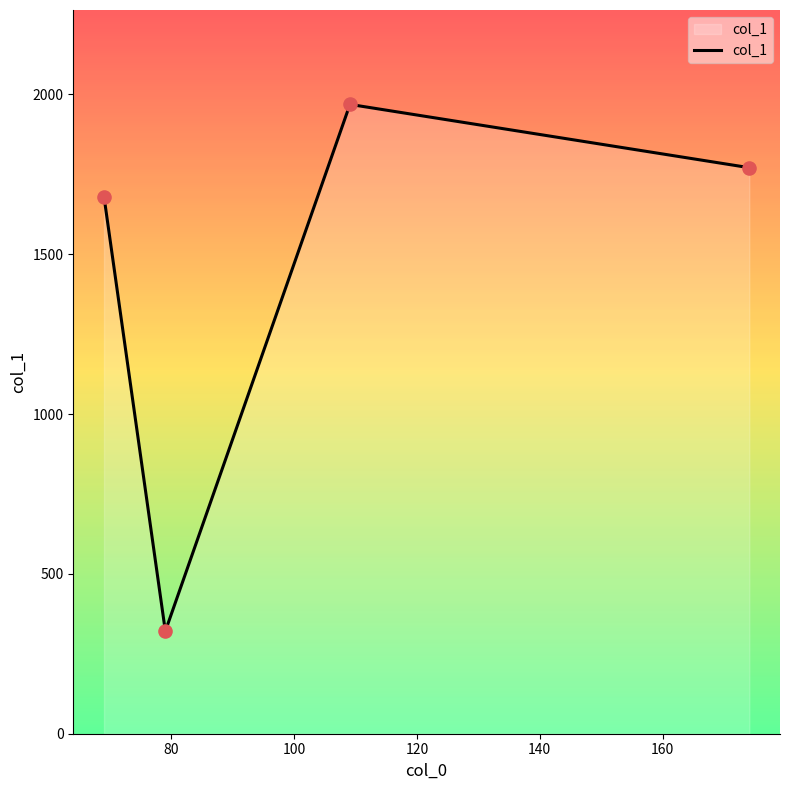

How many interior local valleys (lower than both neighbors) does the data have?

1